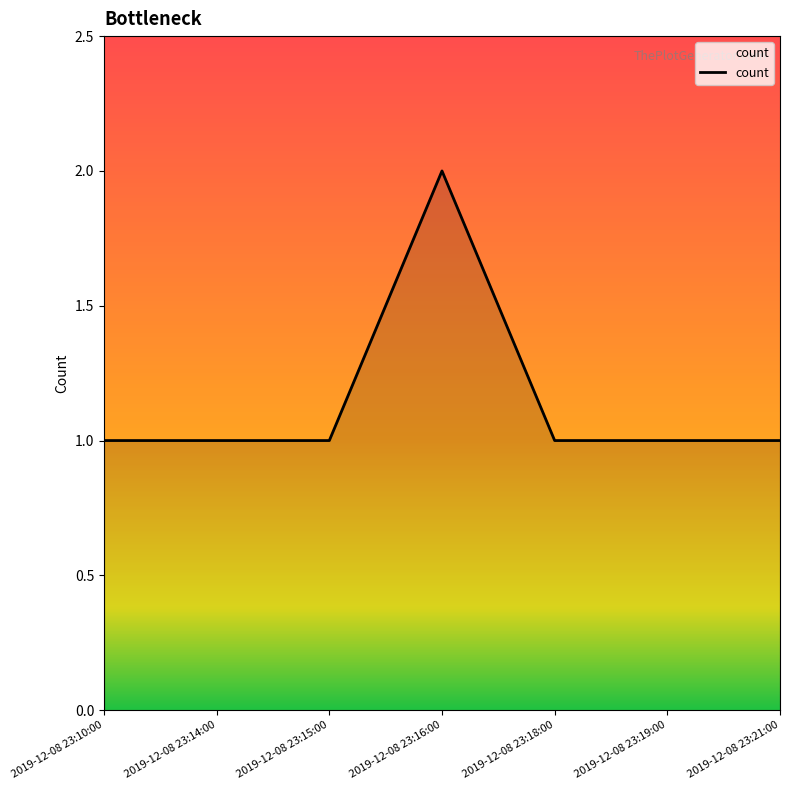

What position from the left is 2019-12-08 23:18:00?

5